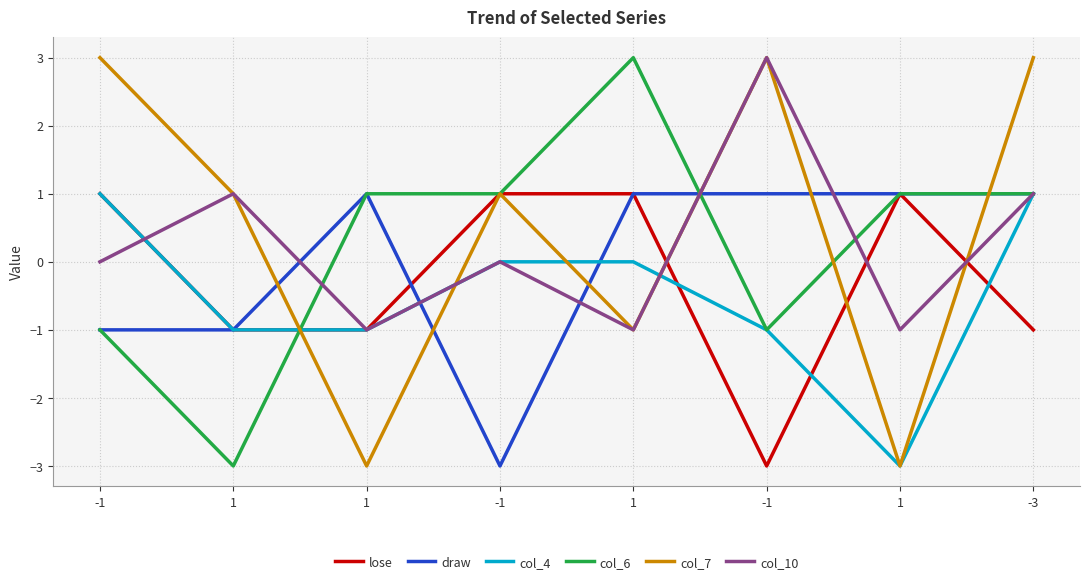

Does the chart display data point markers on the line(s)?

No